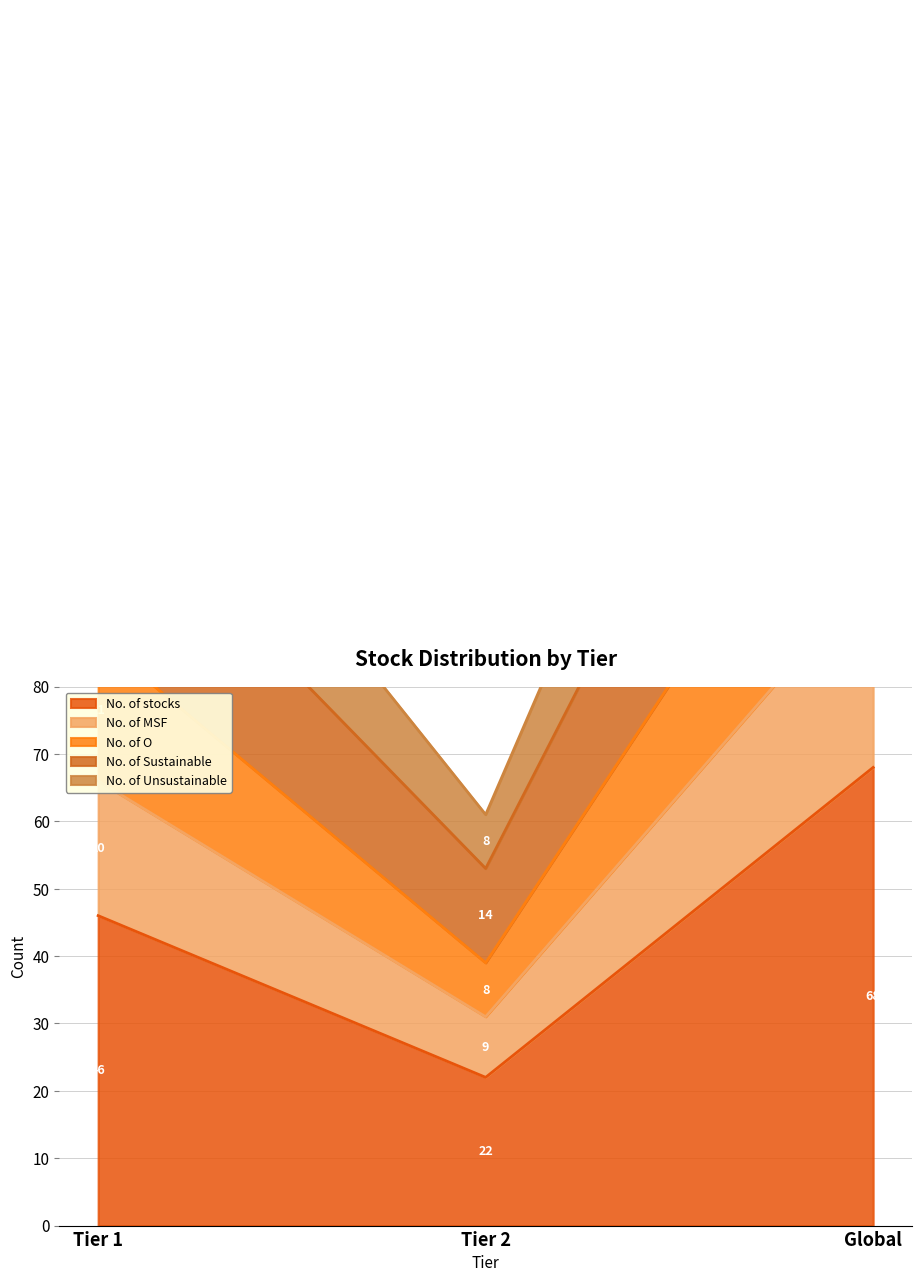

What are all the series names shown in the legend?

No. of stocks, No. of MSF, No. of O, No. of Sustainable, No. of Unsustainable